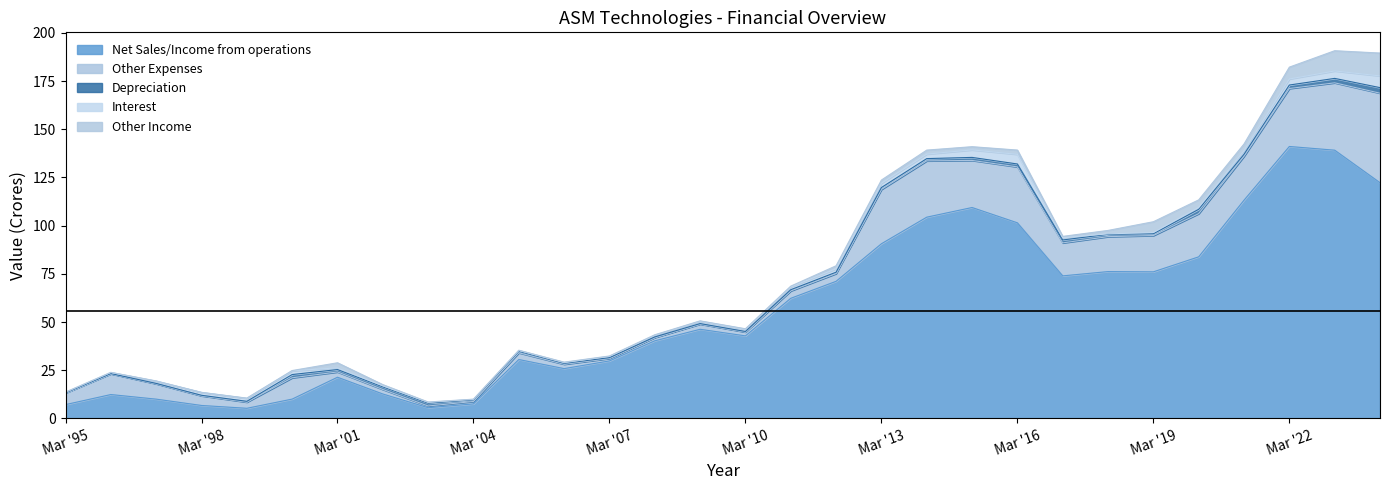

True or false: Interest and Other Income intersect in this chart.

True